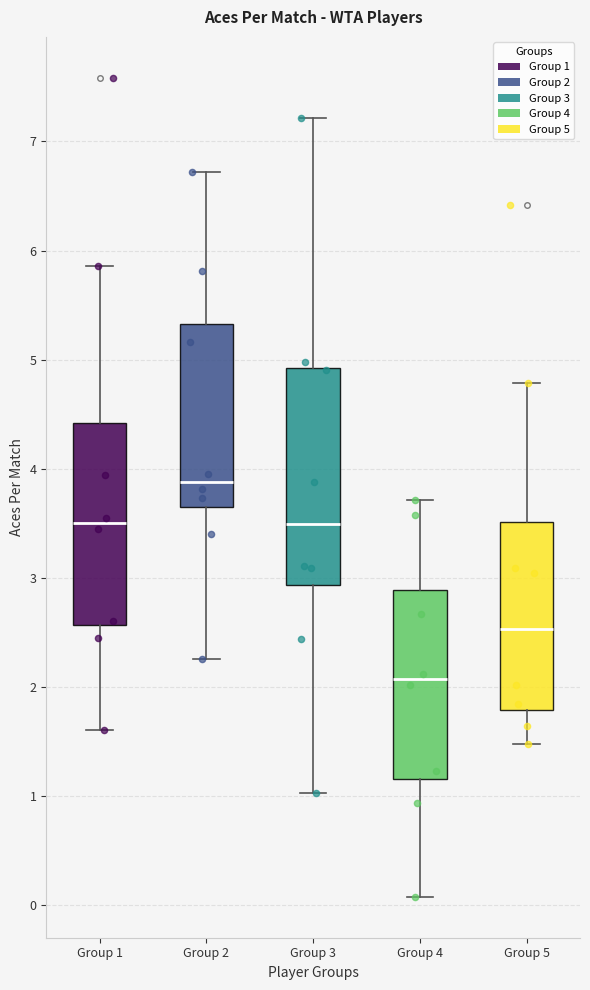

Reading left to right, read every box against the y-axis: the position of its median line, the range the box covers, and the ends of its whiskers. The values are not printed on the chart, so give them approximately, as read against the axis.

Group 1: median 3.5, box 2.6 to 4.4, whiskers 1.6 to 5.9
Group 2: median 3.9, box 3.6 to 5.3, whiskers 2.3 to 6.7
Group 3: median 3.5, box 2.9 to 4.9, whiskers 1.0 to 7.2
Group 4: median 2.1, box 1.2 to 2.9, whiskers 0.1 to 3.7
Group 5: median 2.5, box 1.8 to 3.5, whiskers 1.5 to 4.8